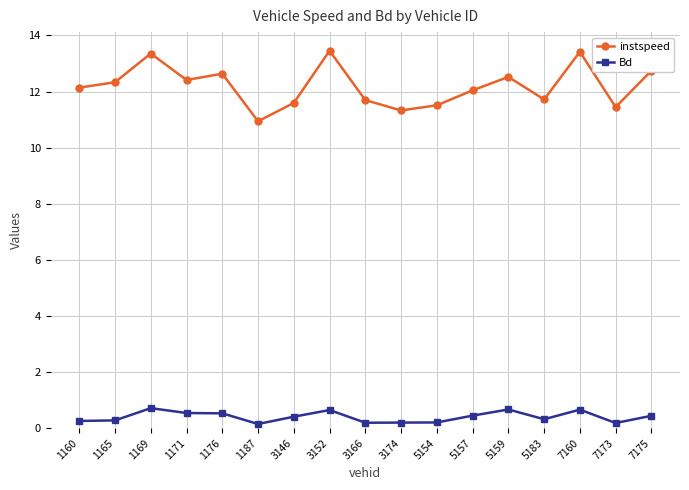

At how many categories does at least one series exceed 5?

17